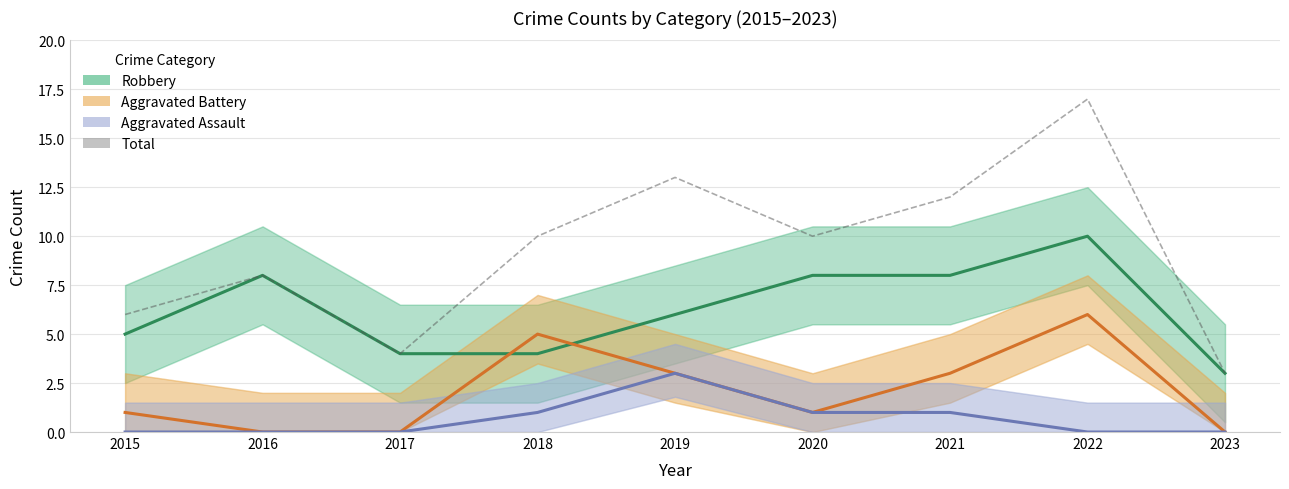

How many intersections are there between Robbery and Aggravated Battery?

2